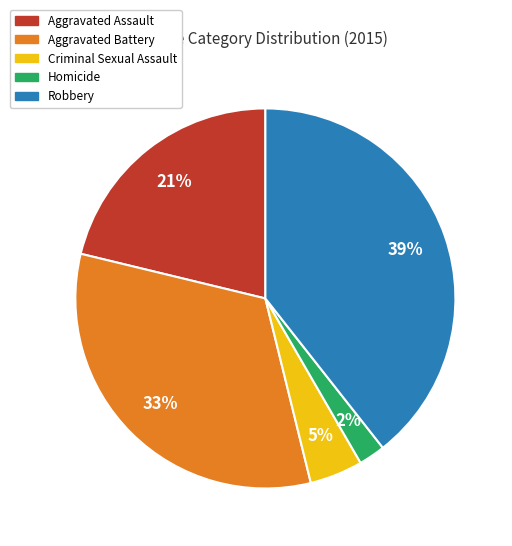

Is the sum of Robbery and Criminal Sexual Assault greater than half?

No